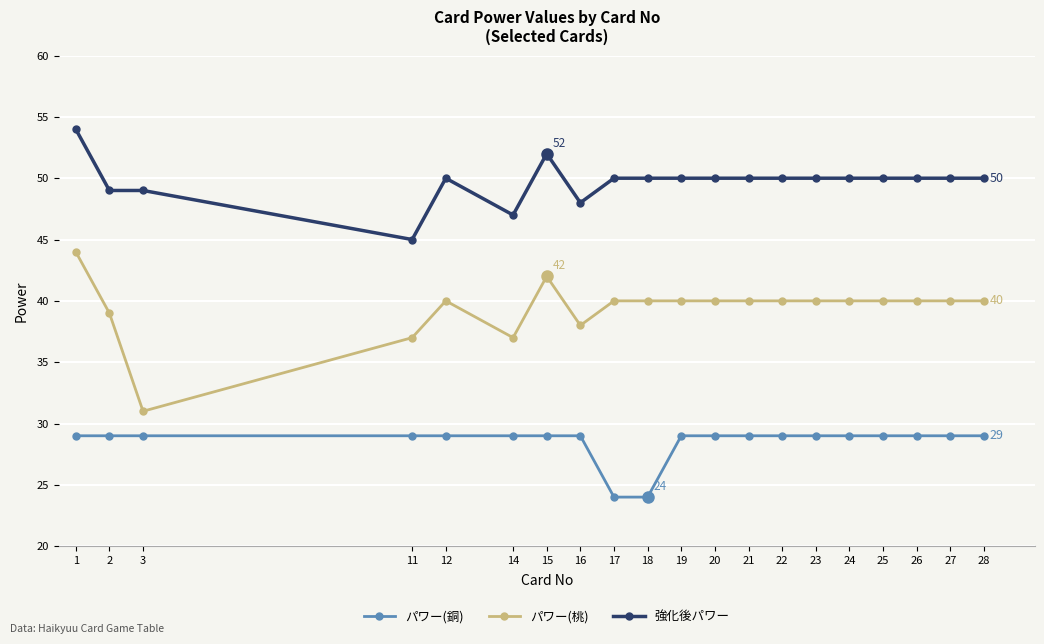

Reading right to left, what are all the values shown in this chart?

パワー(銅): 29	29	29	29	29	29	29	29	29	29	24	24	29	29	29	29	29	29	29	29
パワー(桃): 40	40	40	40	40	40	40	40	40	40	40	40	38	42	37	40	37	31	39	44
強化後パワー: 50	50	50	50	50	50	50	50	50	50	50	50	48	52	47	50	45	49	49	54